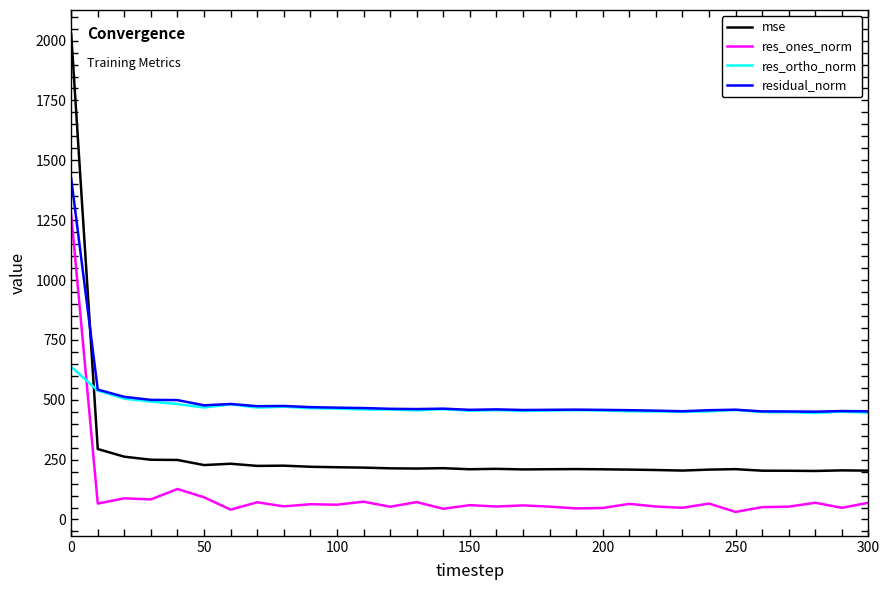

True or false: mse and residual_norm cross at least once.

True